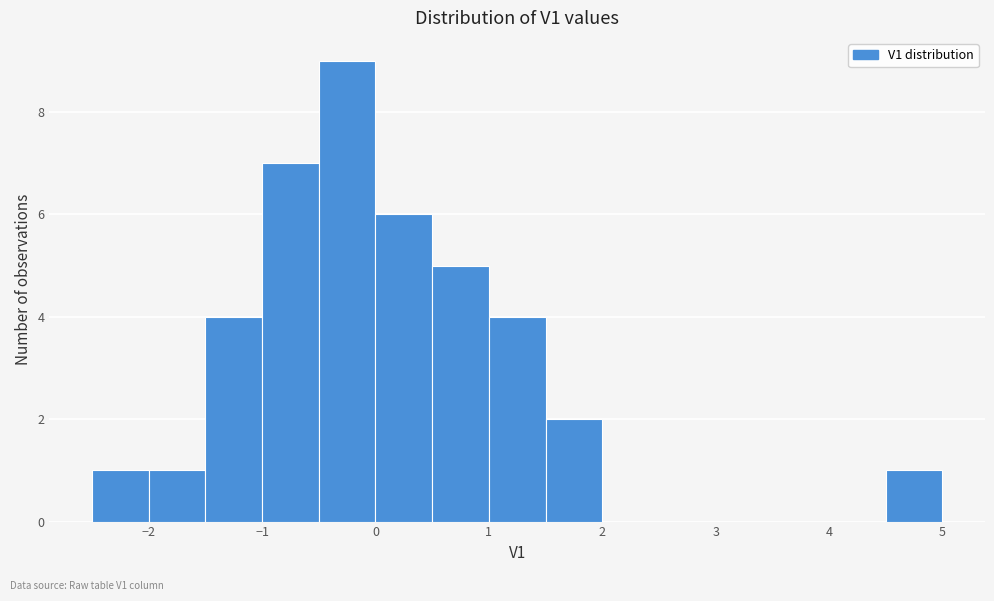

How tall is the bar that spans 4.5 to 5.0 on the x-axis? The values are not printed on the chart, so give them approximately, as read against the axis.

1